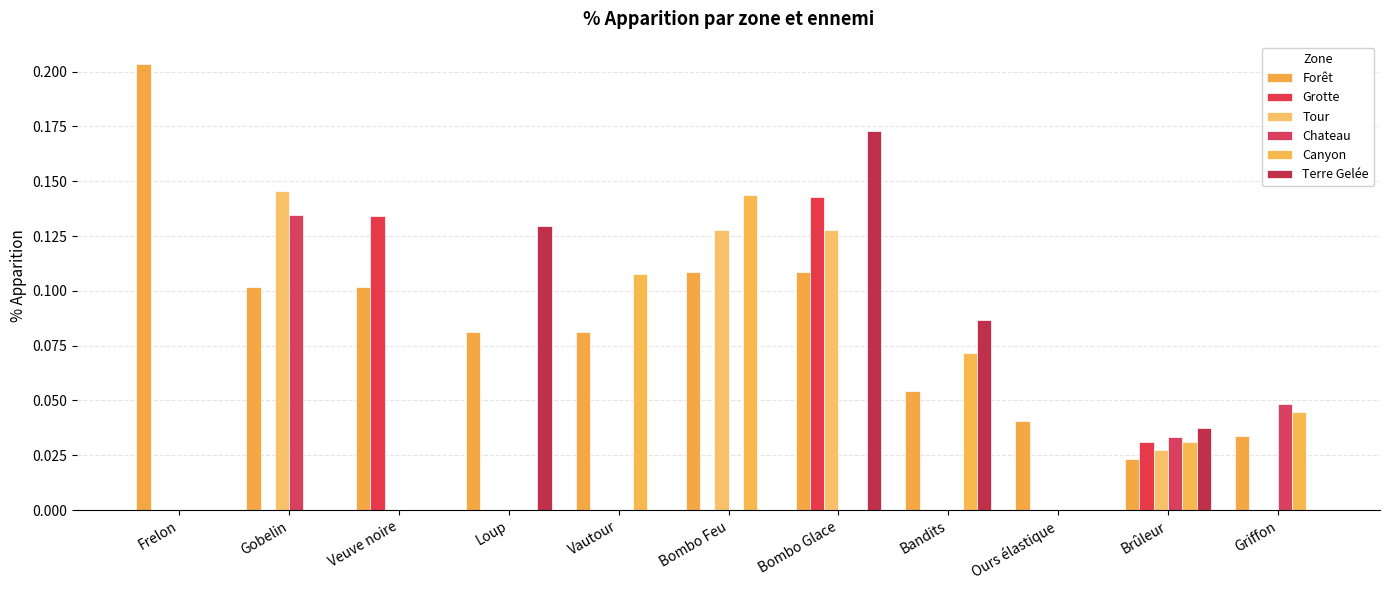

Is it true that Forêt equals 0.1 at Vautour?

True